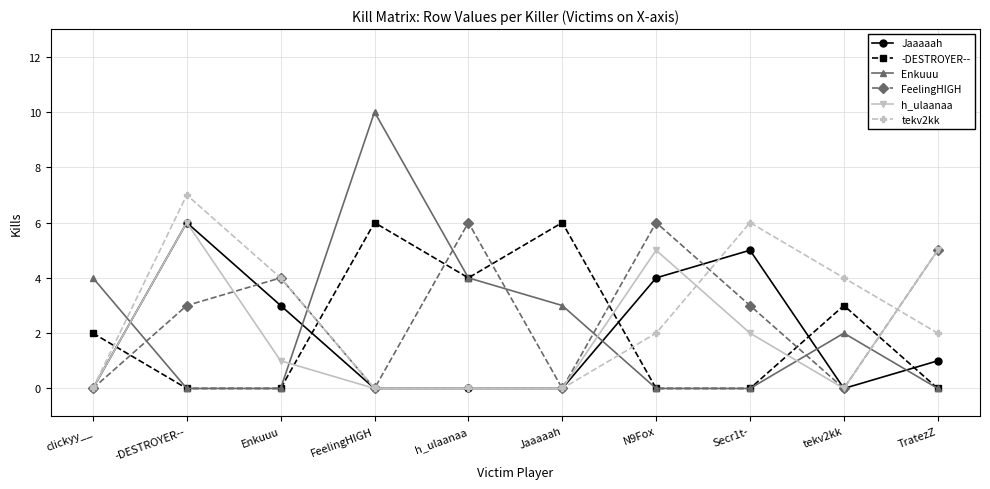

In tekv2kk, how many points are higher than both neighbors (excluding endpoints)?

2